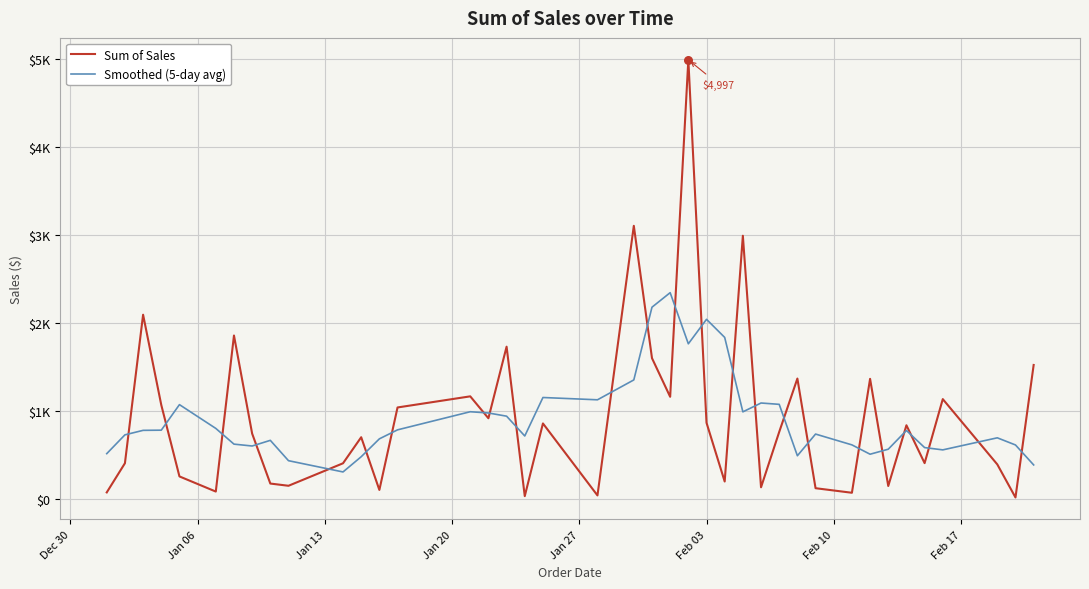

Does the chart have visible grid lines?

Yes